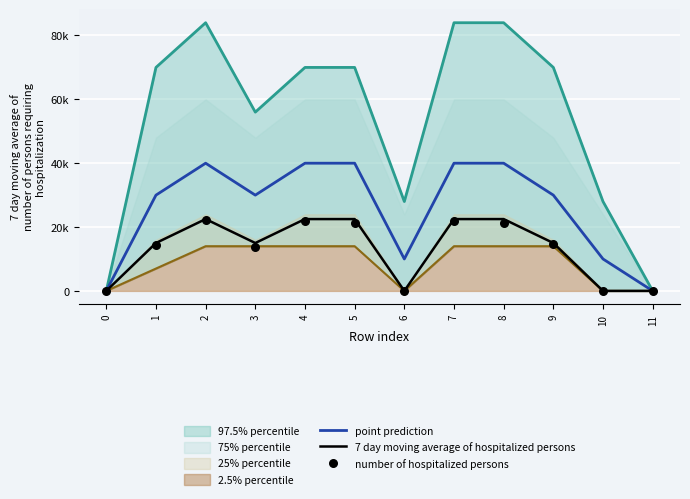

Is the value of 7 day moving average of hospitalized persons at 11 greater than the value of number of hospitalized persons at 6?

No